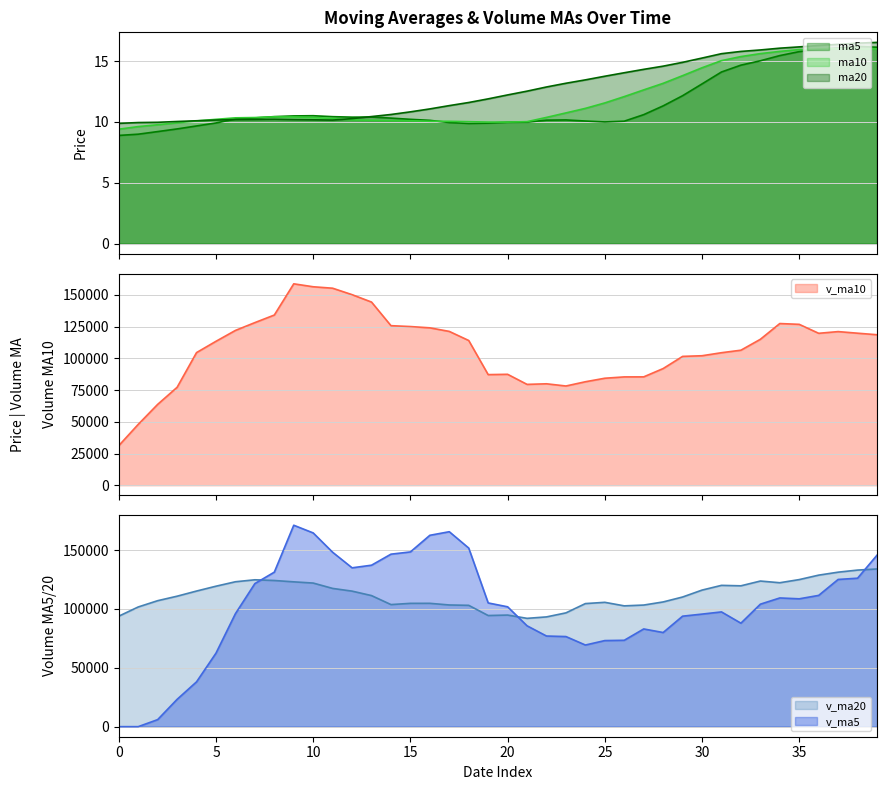

Which series has the widest spread of values?

v_ma5